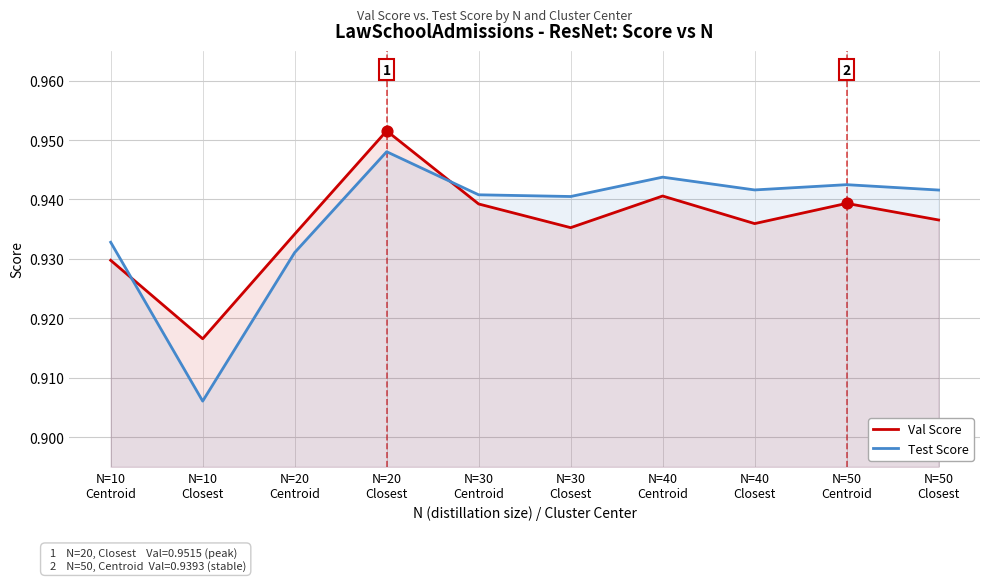

What are all the series names shown in the legend?

Val Score, Test Score